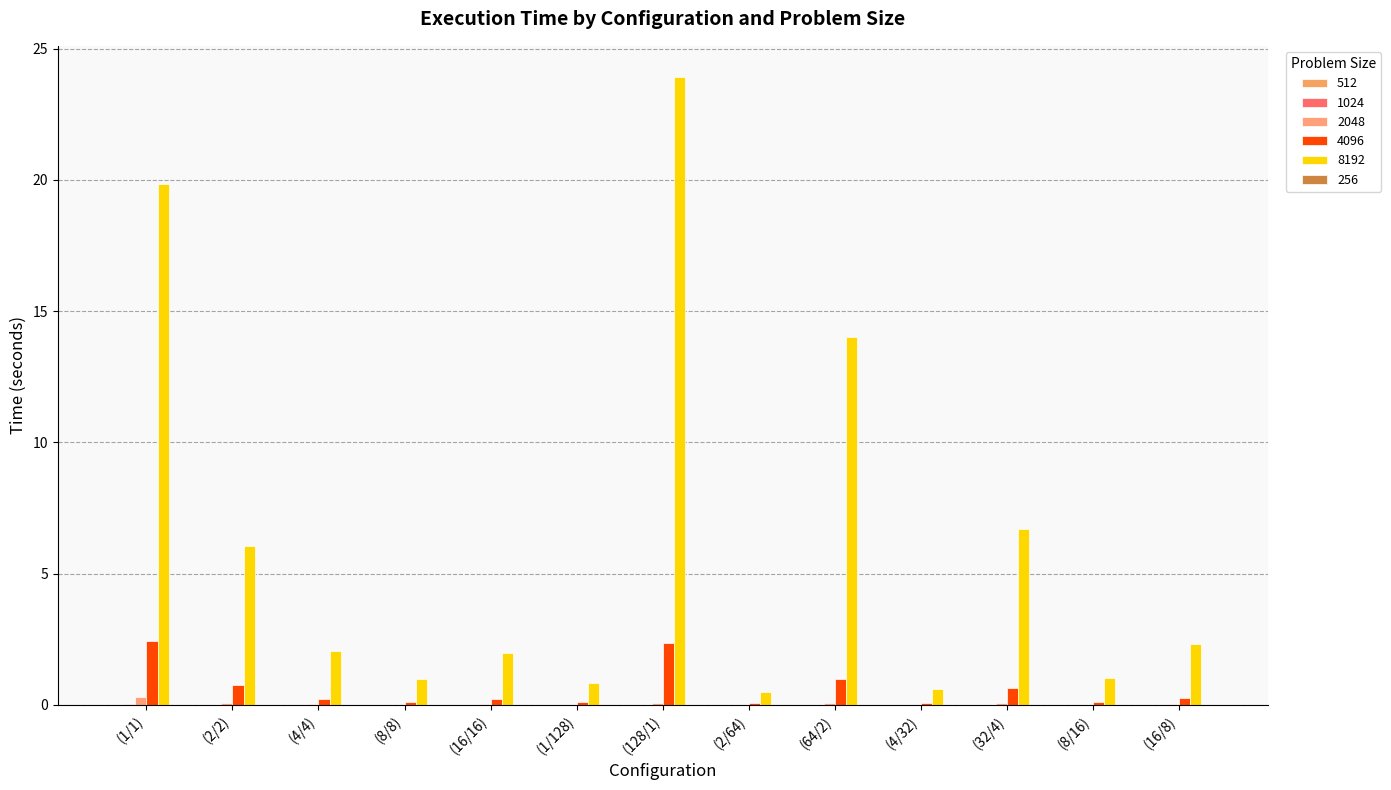

Which label corresponds to the largest value in the chart?

(128/1)